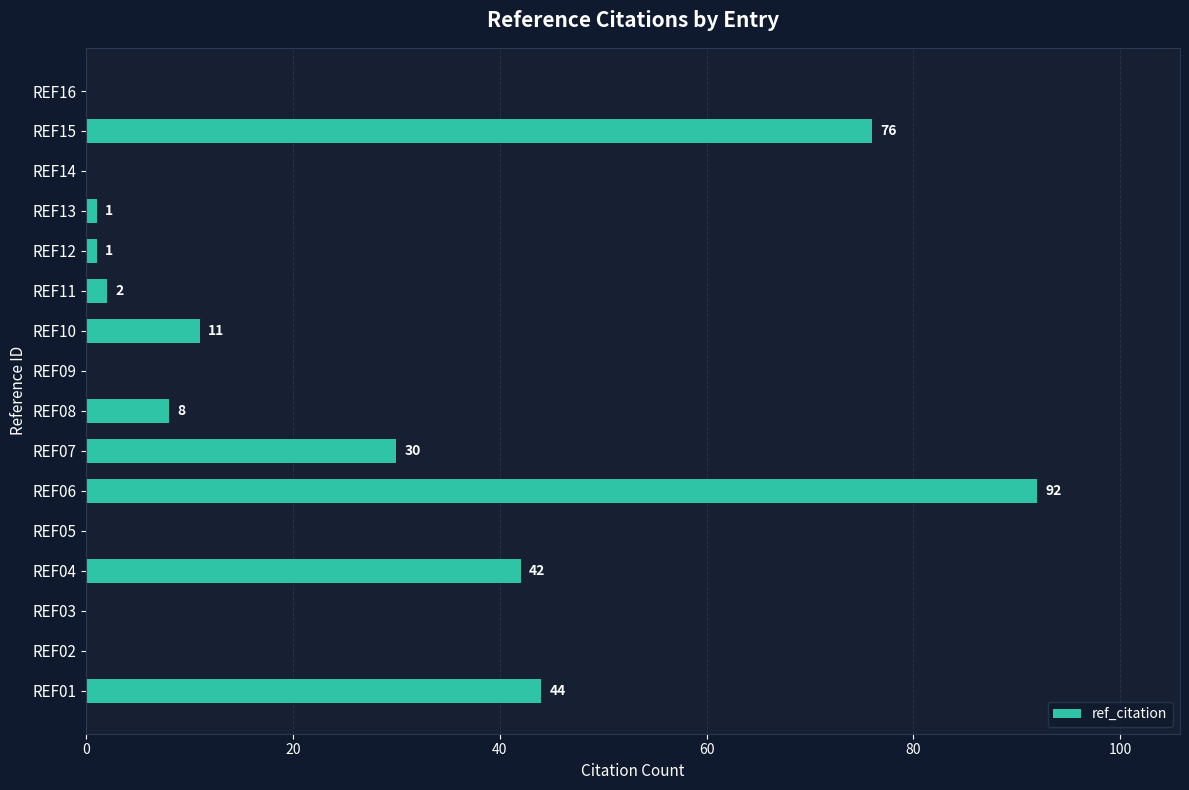

What is the change in value from REF02 to REF11?

+2